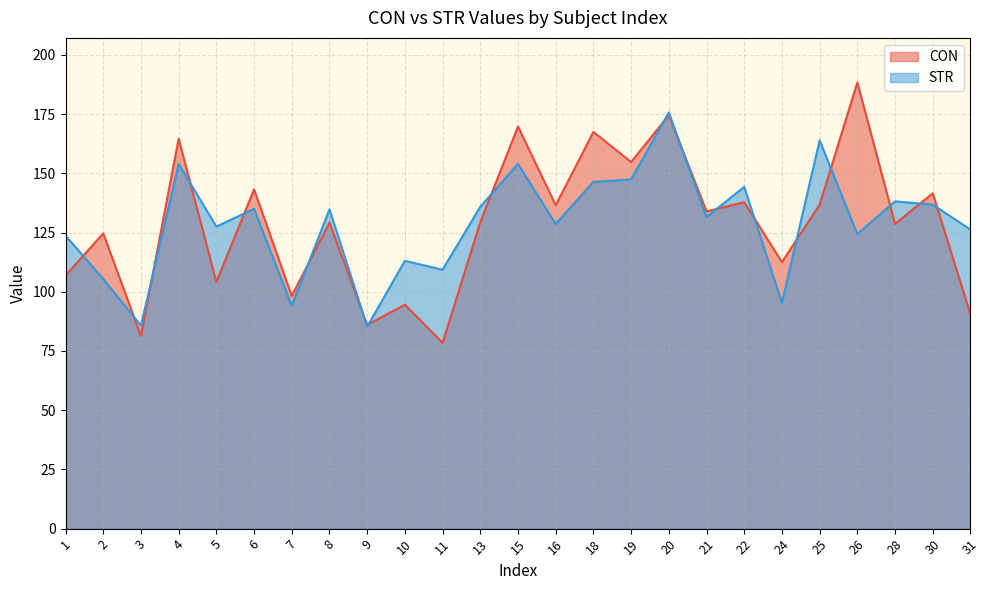

At which category does CON reach its first local peak?

2